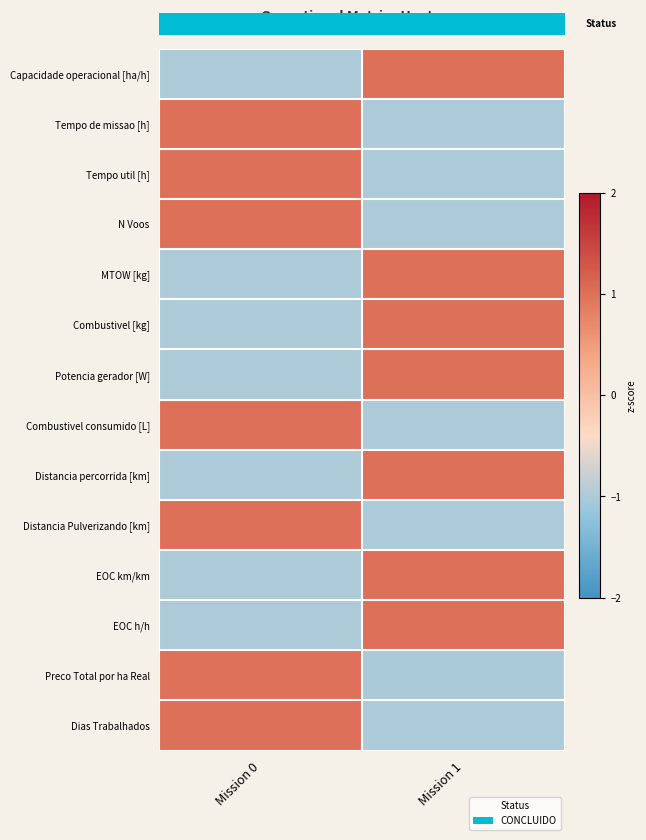

Count the number of categories in the chart.

2